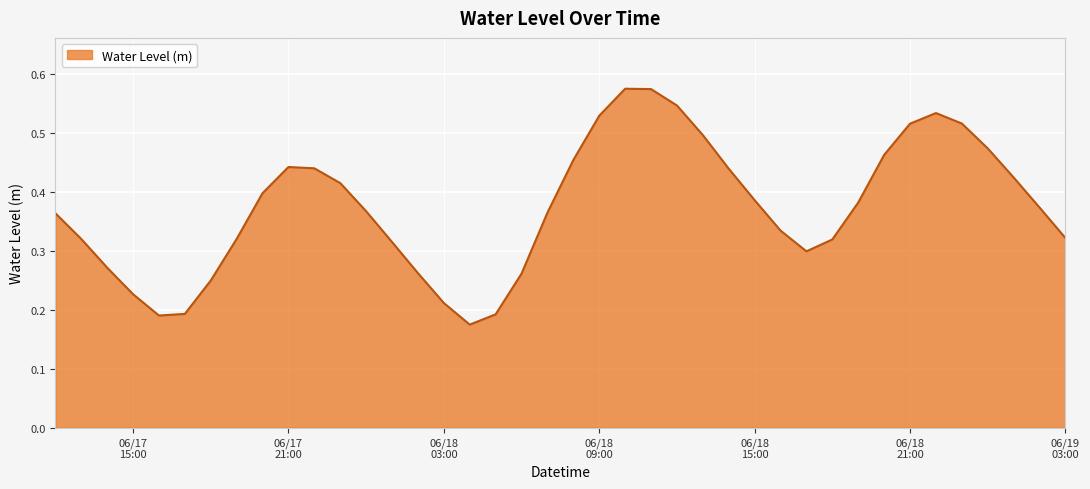

What is the minimum value shown in the chart?

0.2